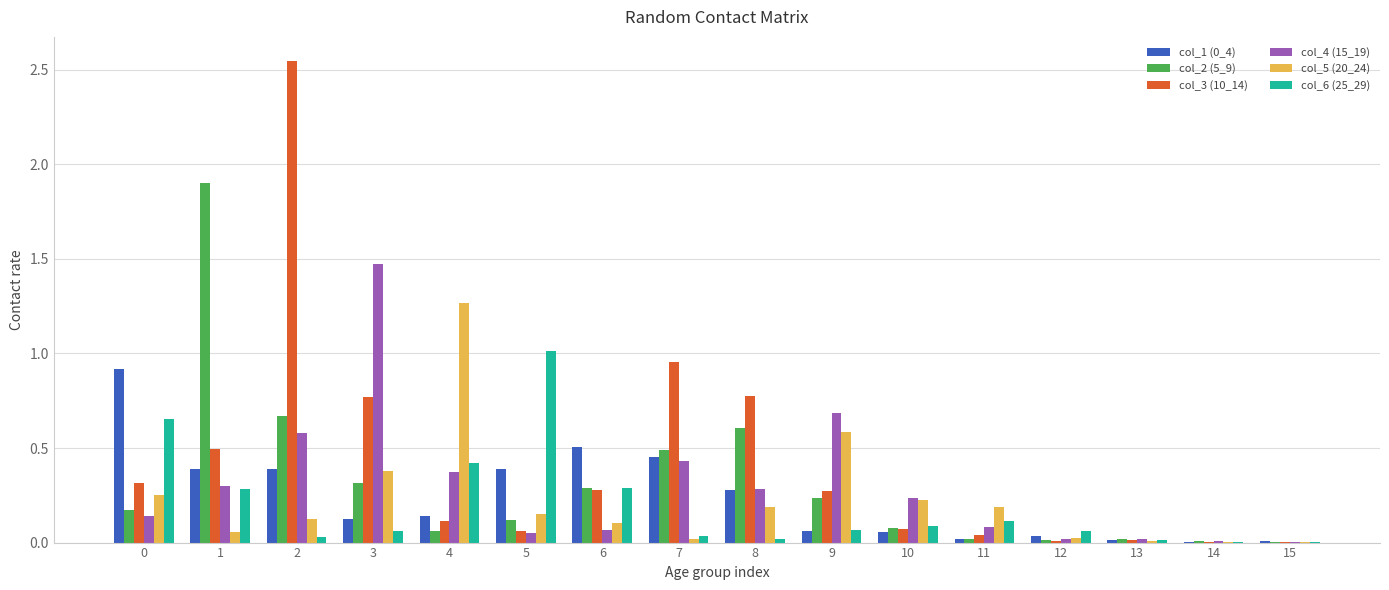

Which series has the largest total across all categories?

col_3 (10_14)